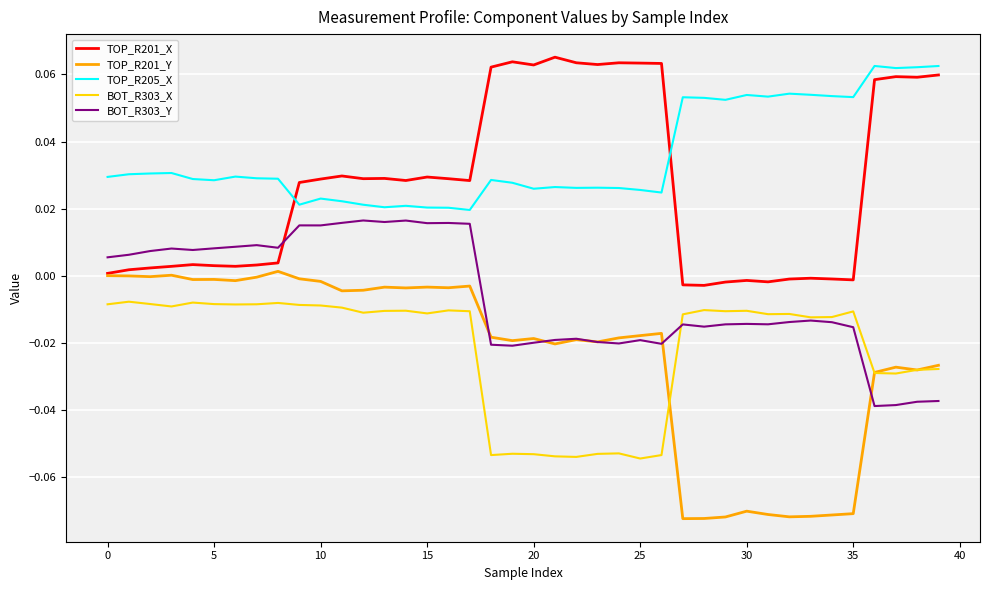

Which series has the widest spread of values?

TOP_R201_Y